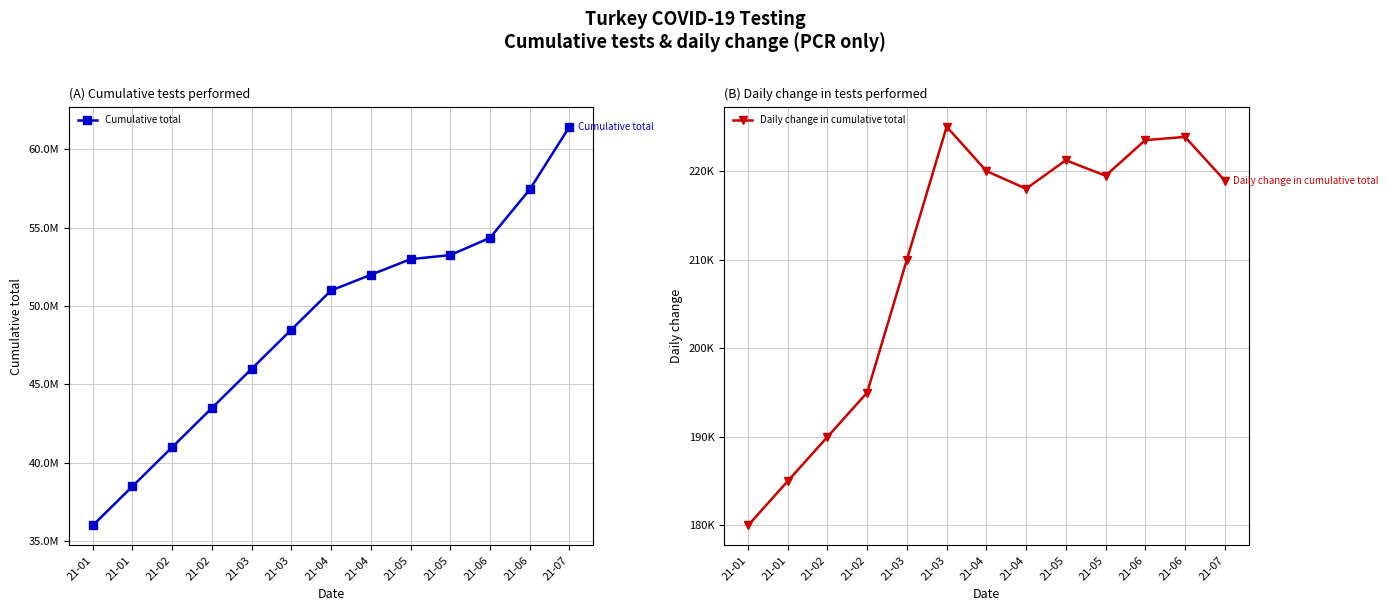

The Daily change in cumulative total series shows 195000 at 21-02. True or false?

True